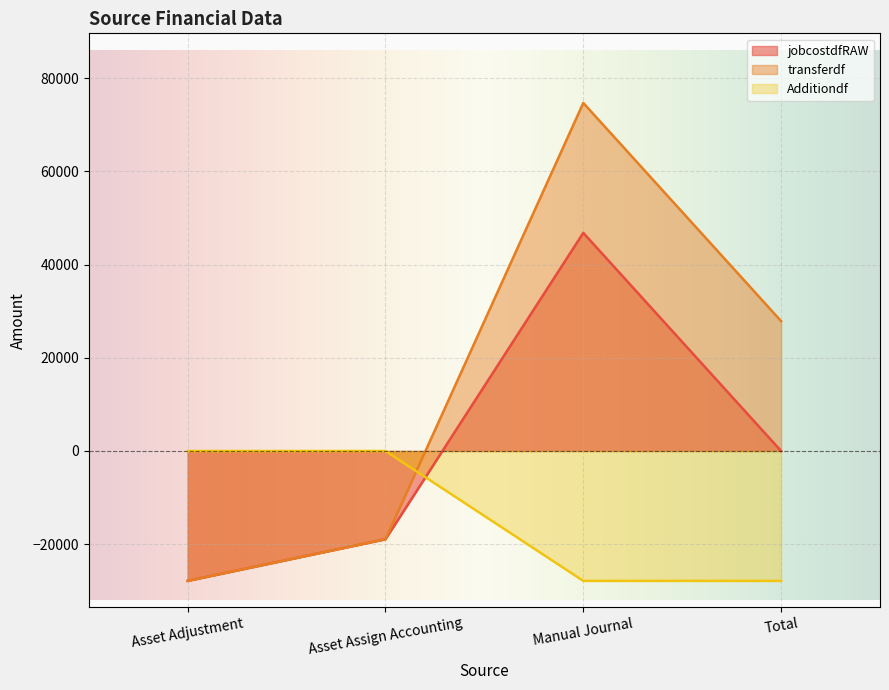

How many negative values does the Additiondf series have?

2